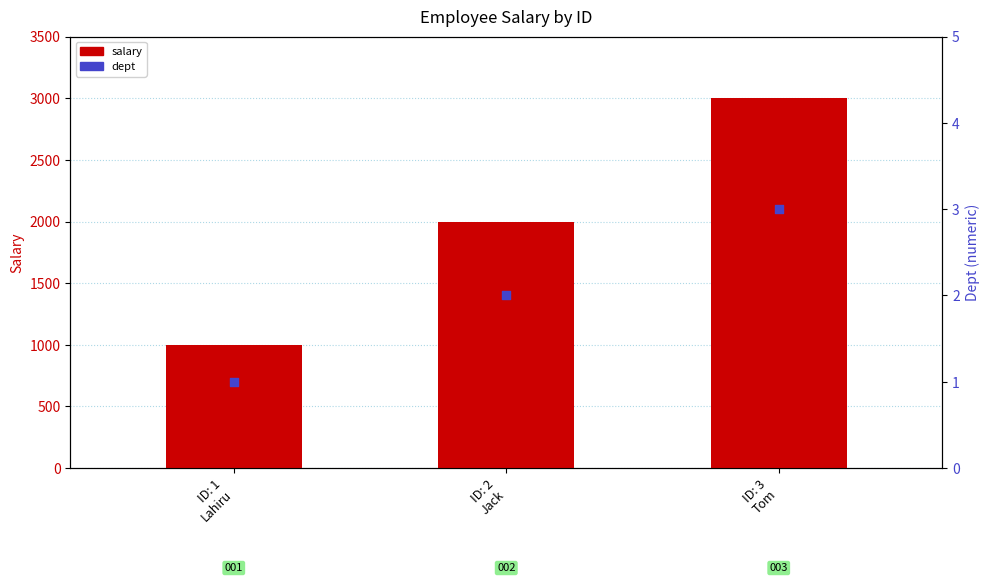

At how many categories does at least one series exceed 1627?

2